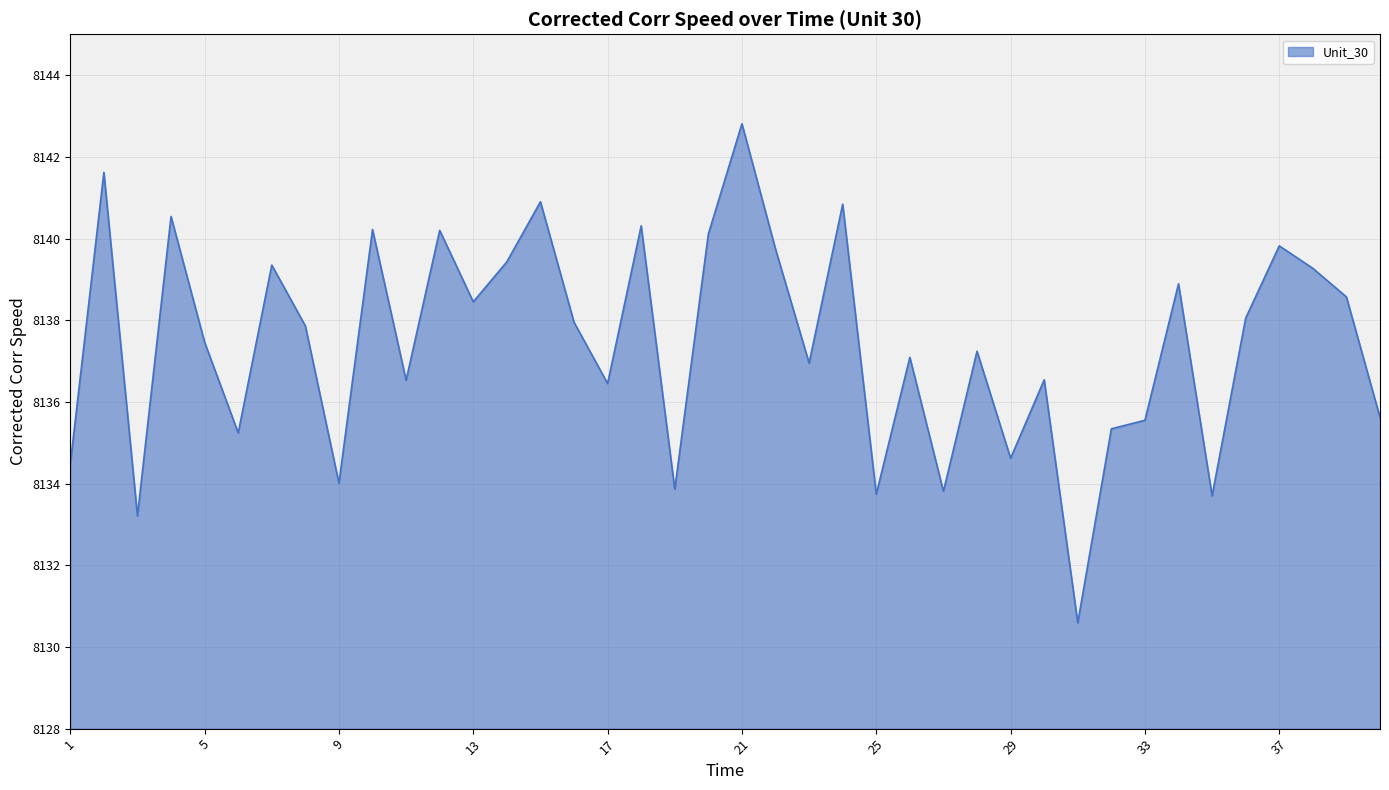

What is the smallest value displayed?

8130.6